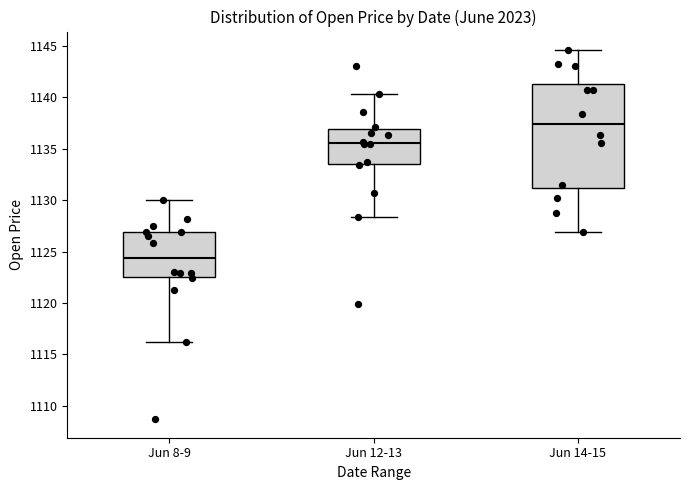

Comparing the boxes themselves (not the whiskers), which one is the tallest?

Jun 14-15